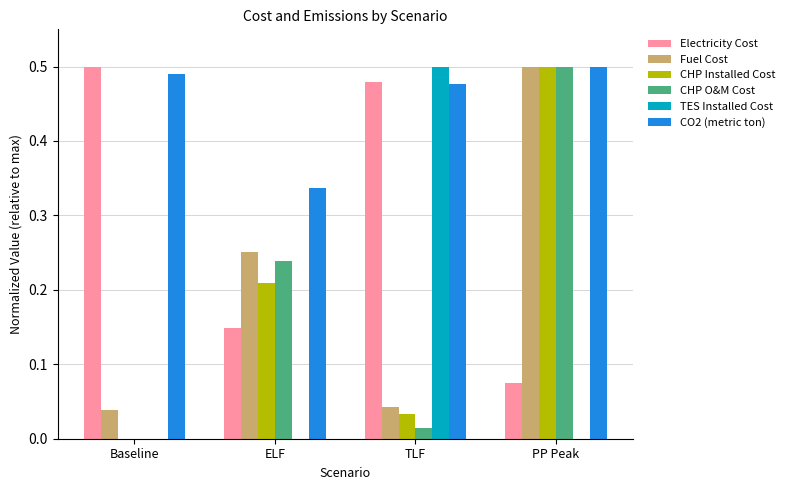

How many values in the CHP Installed Cost series exceed 0?

3